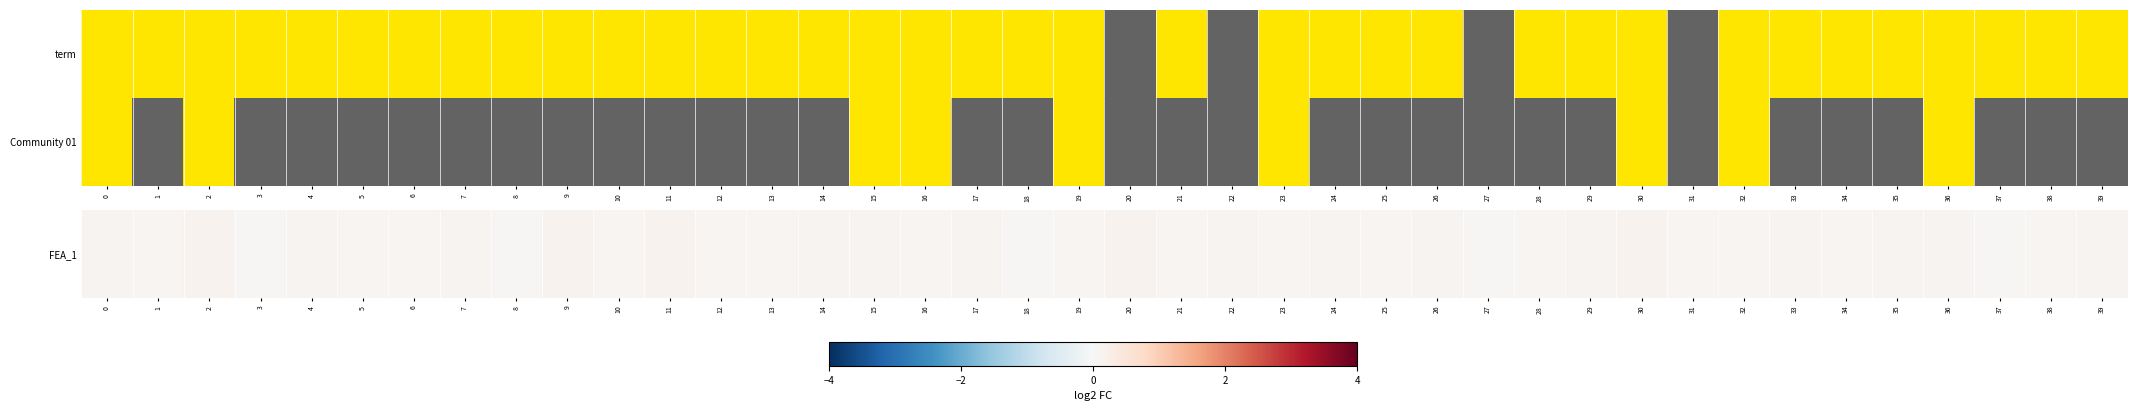

Which category has the lowest value across all series?

3